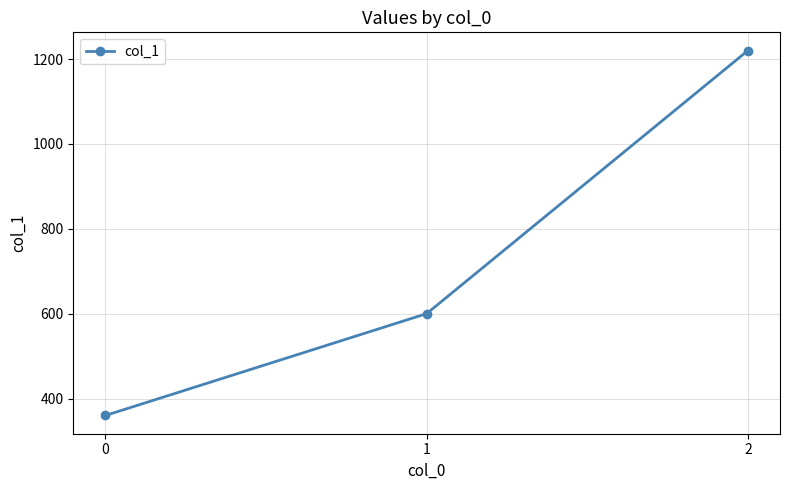

Reading left to right, list all the values displayed in this chart.

360	600	1220